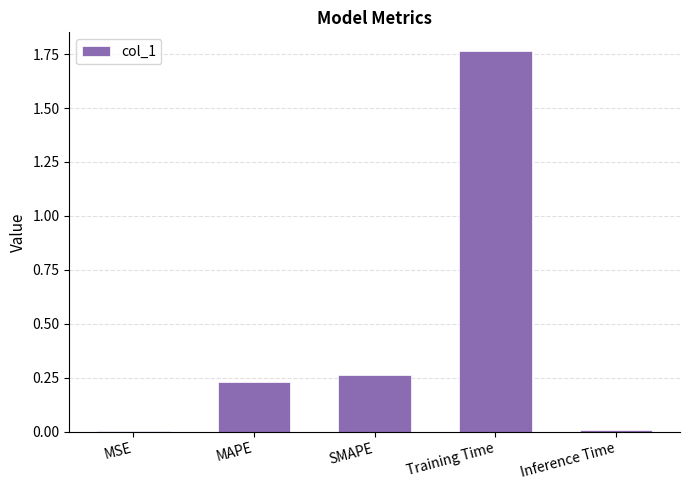

Are the bars horizontal?

No